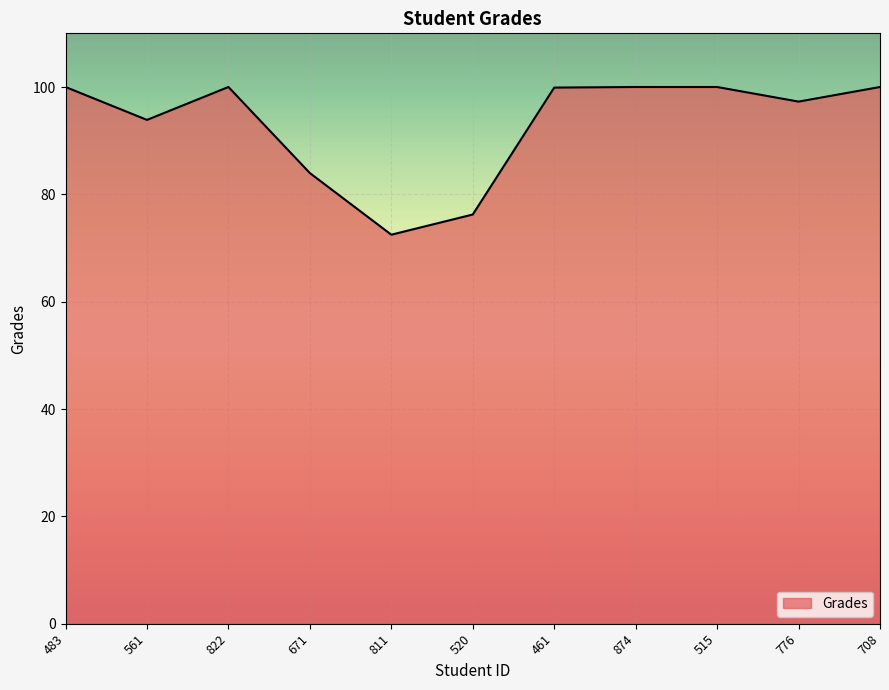

Where is the data nearest to the value 86?

671